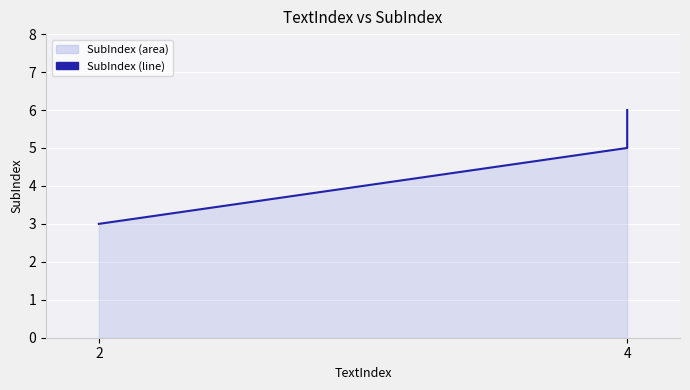

What is the approximate value at 4?

5